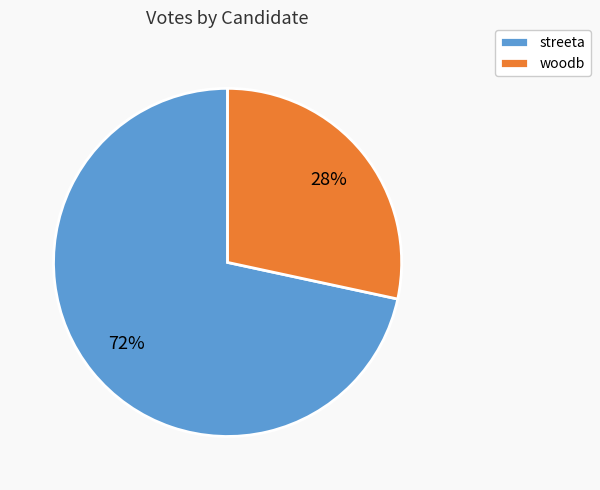

Which slice represents more than half of the pie?

streeta